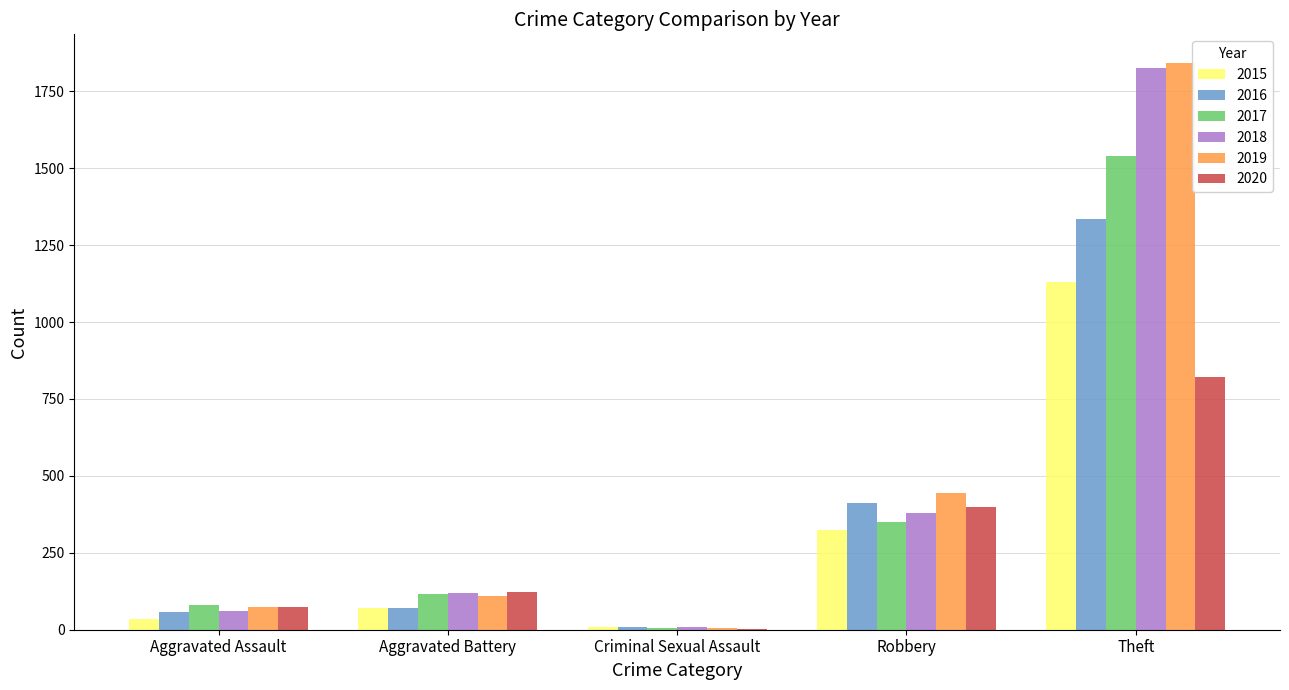

The value of 2019 at Robbery is 444. True or false?

True